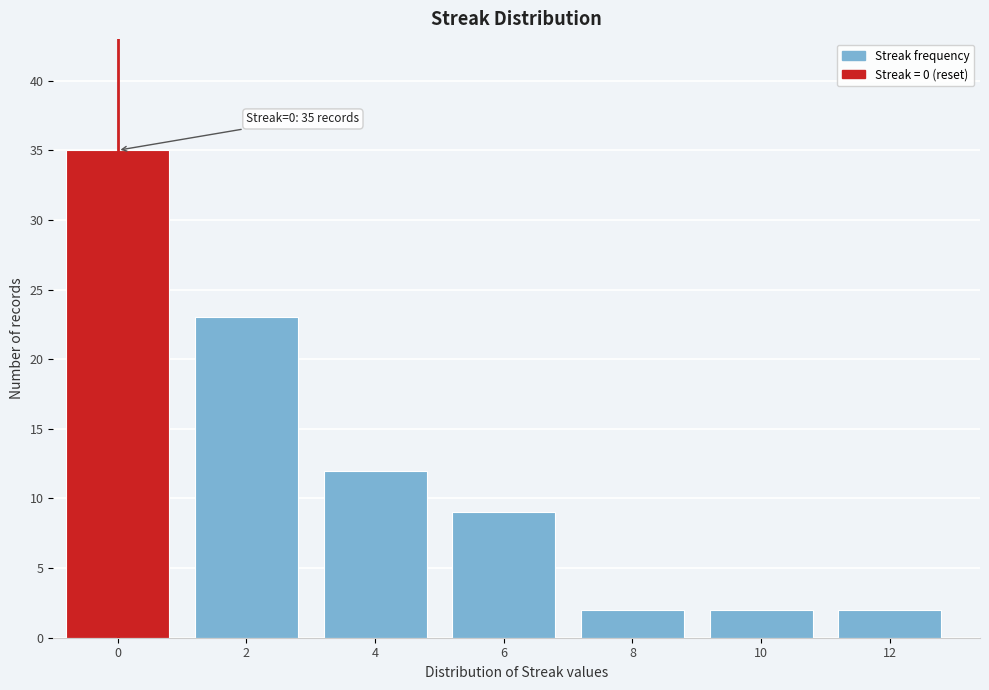

Reading left to right, extract all data points from this chart.

0=35	2=23	4=12	6=9	8=2	10=2	12=2